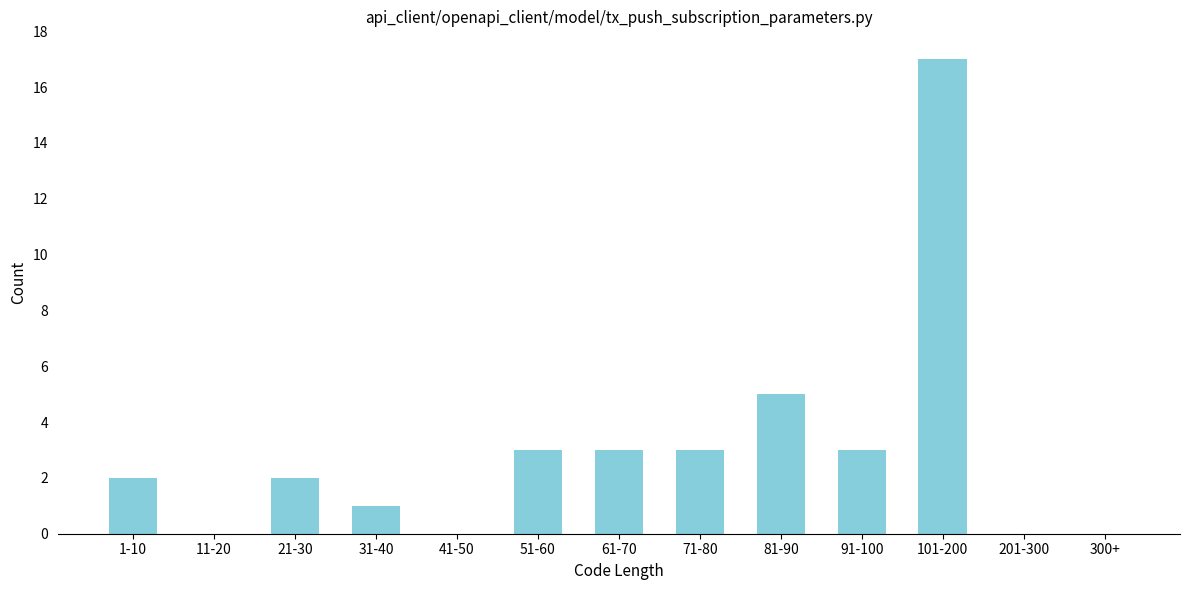

Reading left to right, extract all data points from this chart.

1-10=2	11-20=0	21-30=2	31-40=1	41-50=0	51-60=3	61-70=3	71-80=3	81-90=5	91-100=3	101-200=17	201-300=0	300+=0